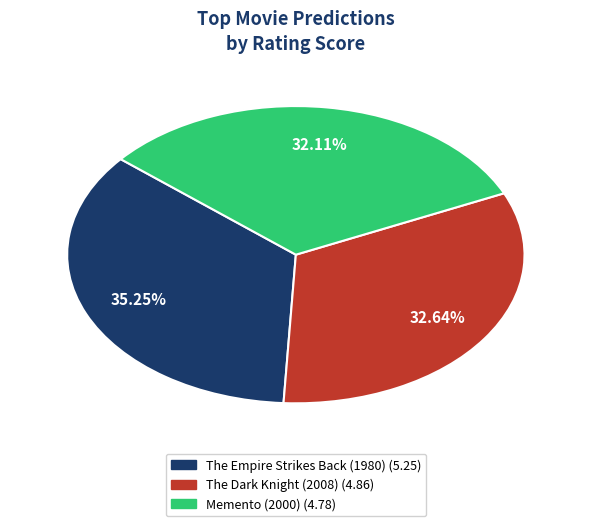

How many segments does this pie chart have?

3